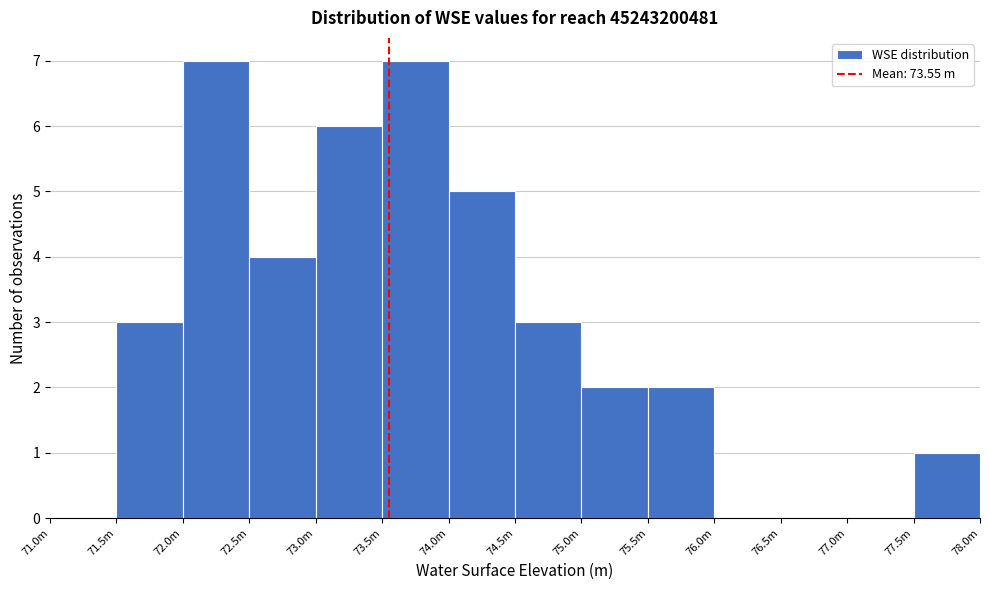

Reading left to right, what are all the values shown in this chart?

71.0m=0	71.5m=3	72.0m=7	72.5m=4	73.0m=6	73.5m=7	74.0m=5	74.5m=3	75.0m=2	75.5m=2	76.0m=0	76.5m=0	77.0m=0	77.5m=1